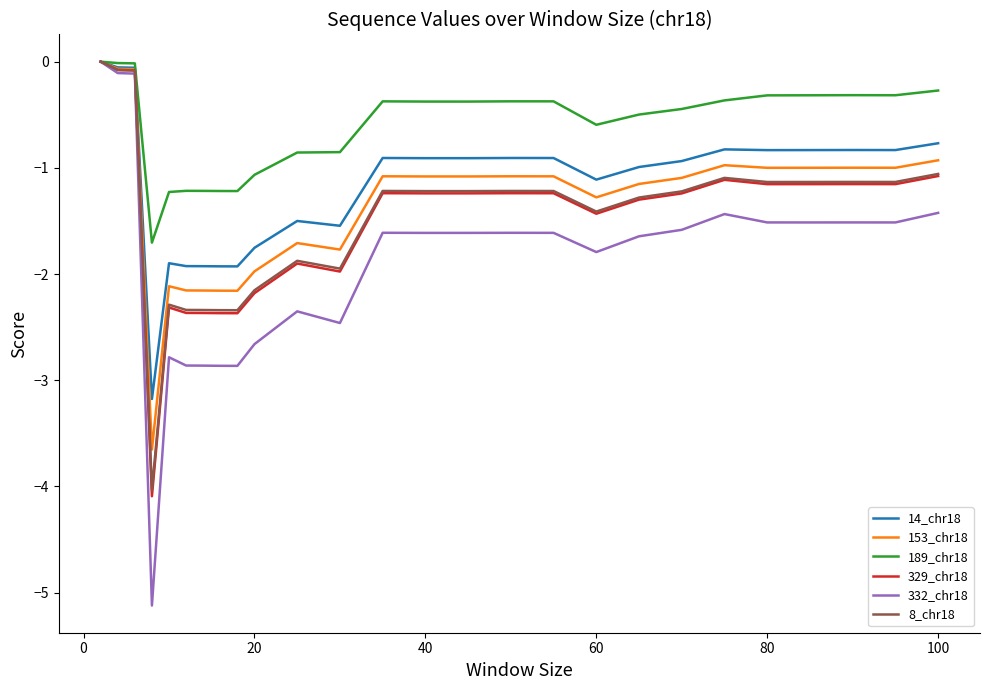

What is the difference between the maximum and second lowest values in the 329_chr18 series?

2.4